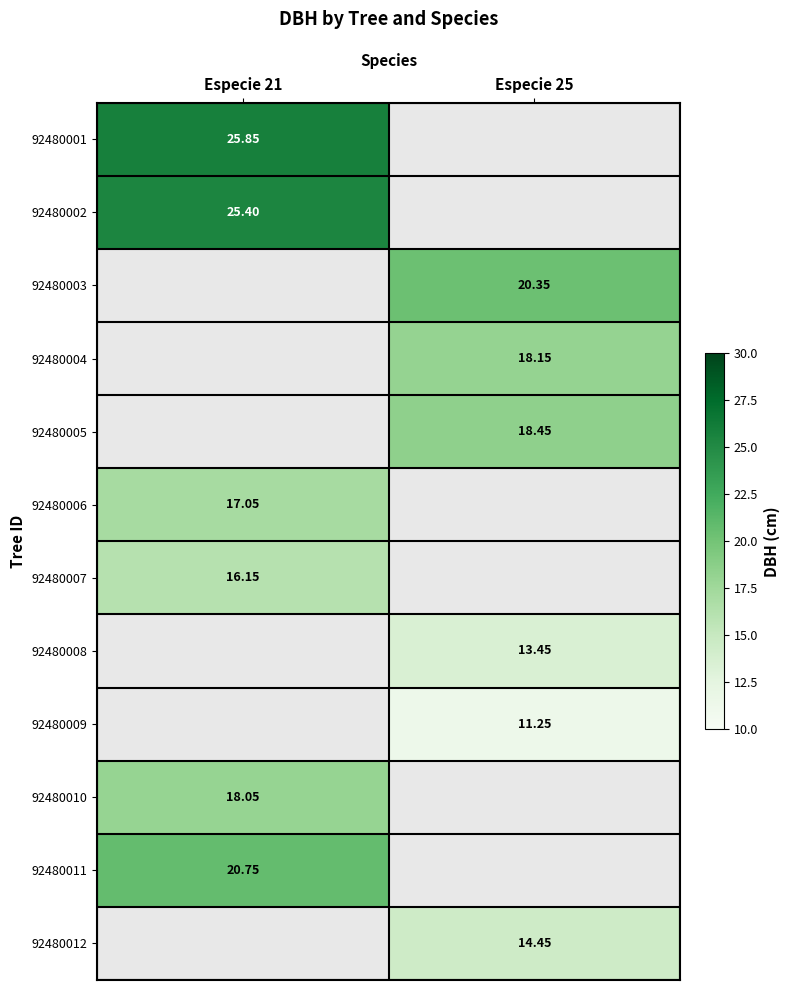

Is the value of 92480001 at Especie 21 greater than the value of 92480009 at Especie 25?

Yes